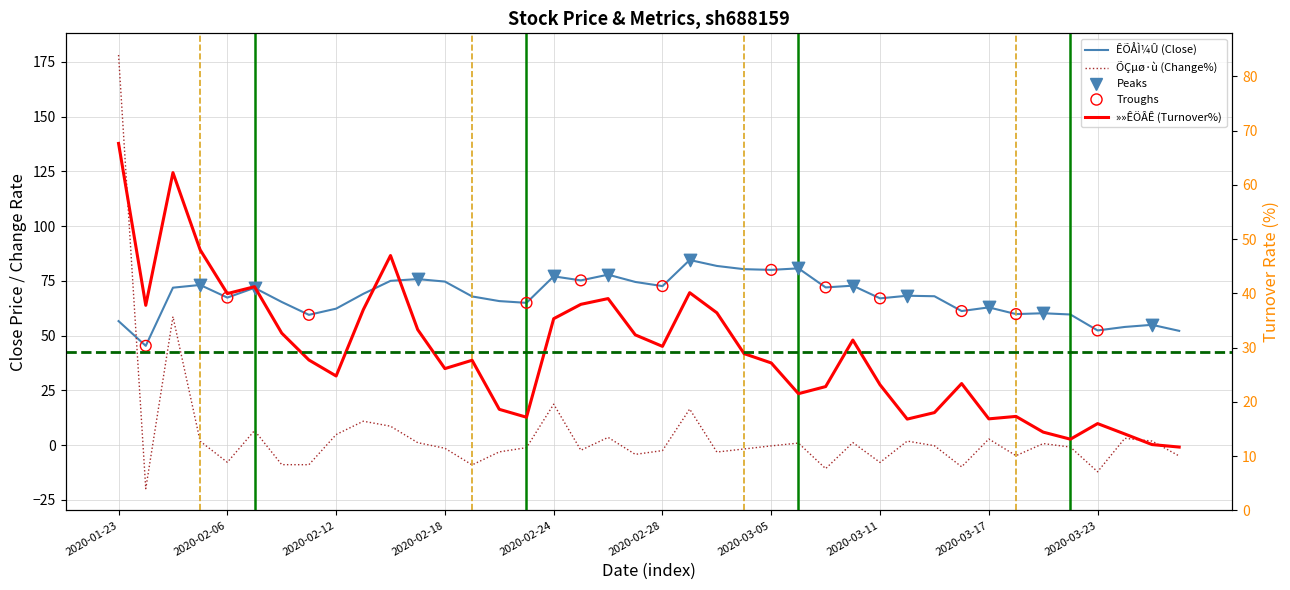

Which series reaches the maximum Y coordinate?

ÕÇµø·ù